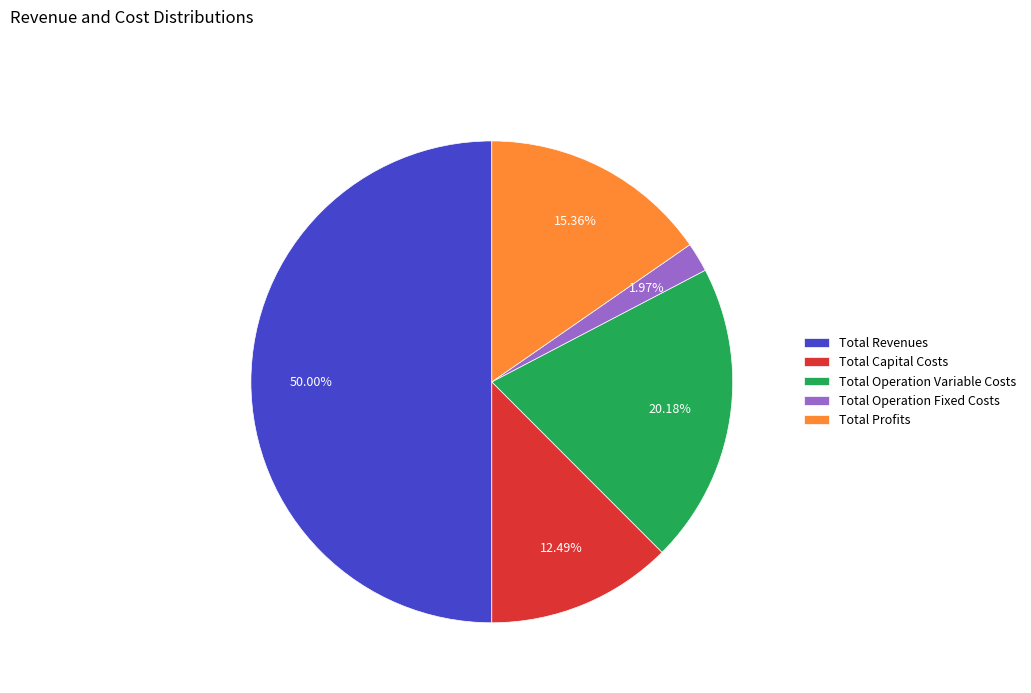

To the nearest percent, what portion does Total Revenues represent?

50%